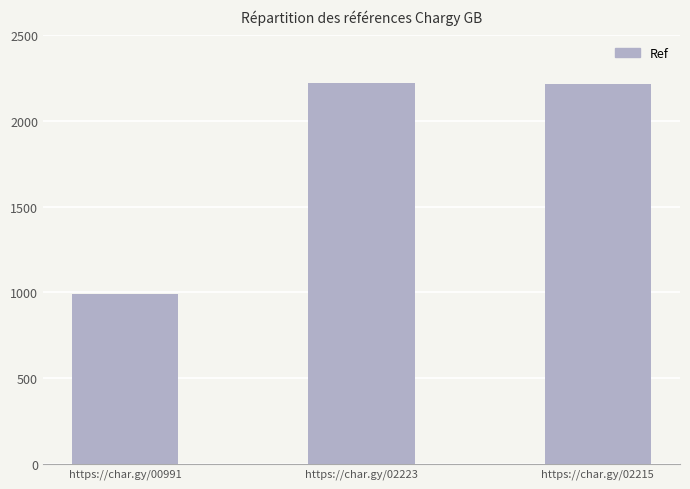

What is the difference between the values at https://char.gy/02223 and https://char.gy/02215?

8